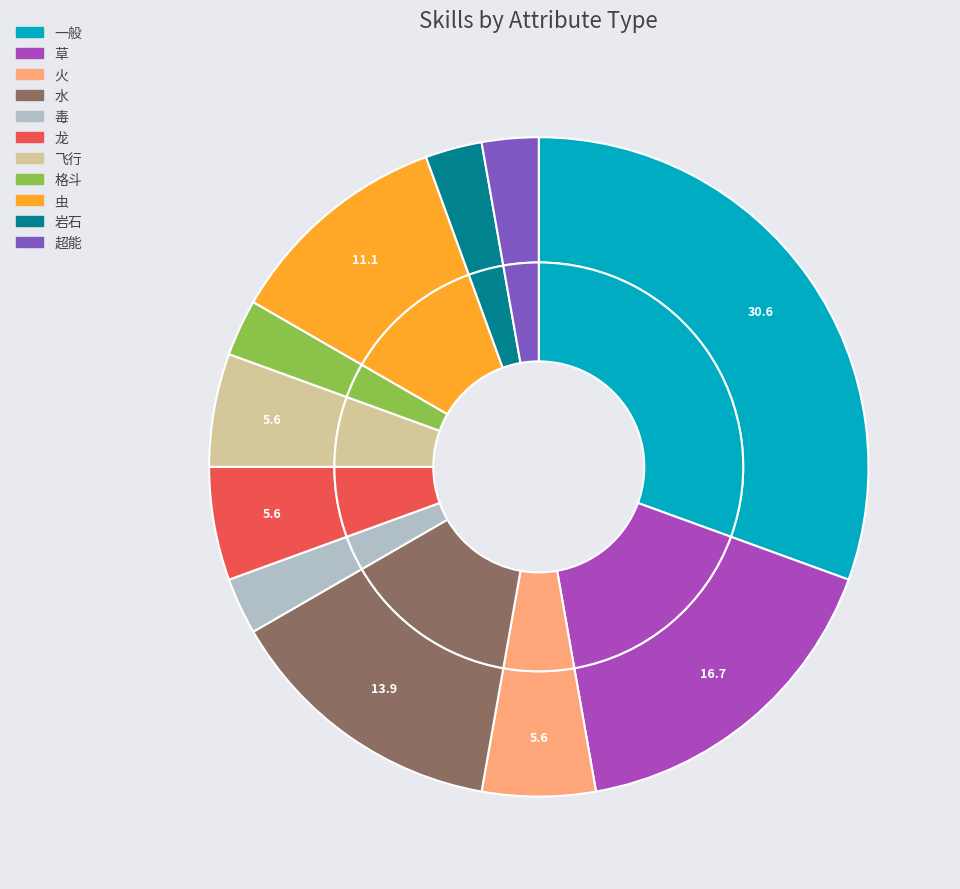

What is the largest slice in the pie chart?

一般